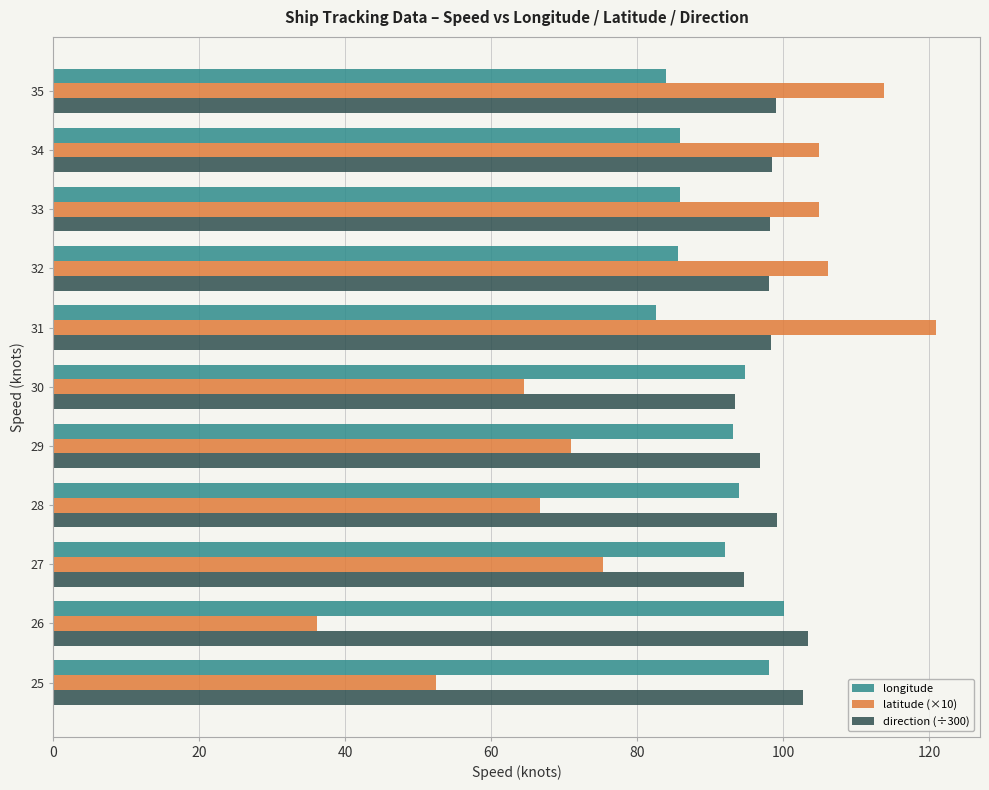

Which series has the widest spread of values?

latitude (×10)